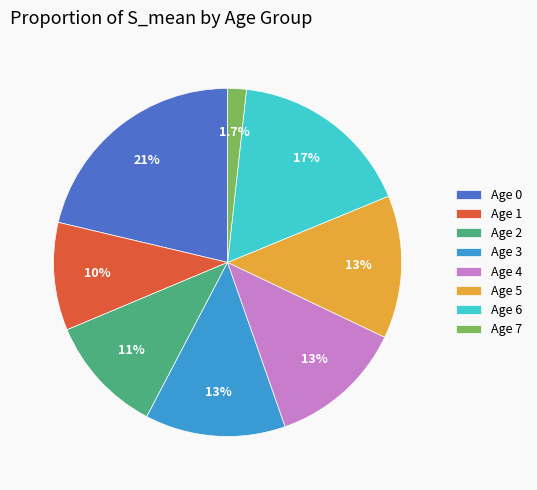

What is the ratio of the value at Age 4 to the value at Age 1?

1.3